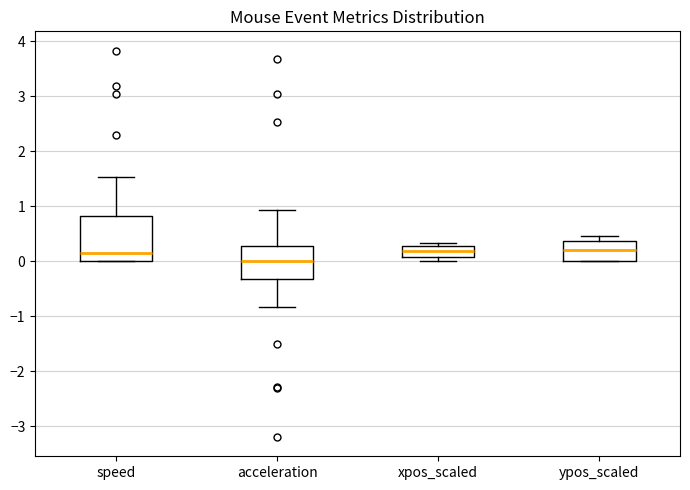

Reading left to right, transcribe this box plot: for each box, give where its median line is, the range the box spans, and where its two whiskers end, as read against the y-axis. The values are not printed on the chart, so give them approximately, as read against the axis.

speed: median 0.1, box 0.0 to 0.8, whiskers 0.0 to 1.5
acceleration: median 0.0, box -0.3 to 0.3, whiskers -0.8 to 0.9
xpos_scaled: median 0.2, box 0.1 to 0.3, whiskers 0.0 to 0.3 (just above the box's upper edge)
ypos_scaled: median 0.2, box 0.0 to 0.4, whiskers 0.0 to 0.5